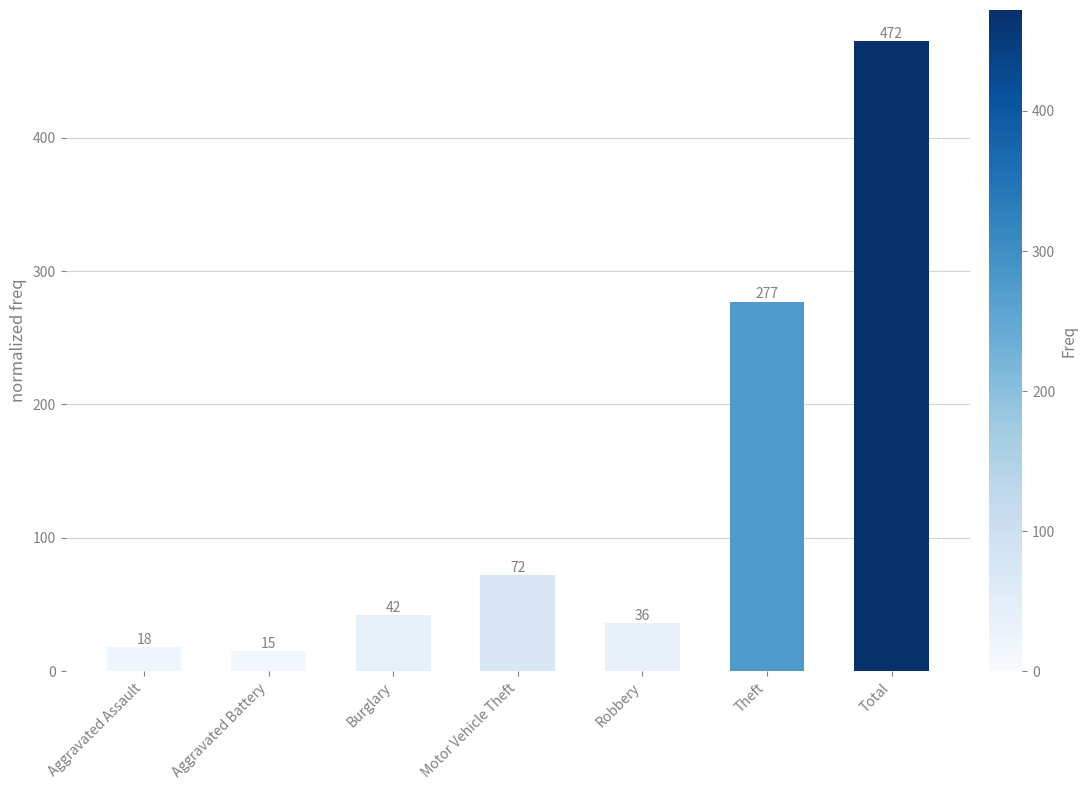

At which category does the chart reach its peak across all series?

Total